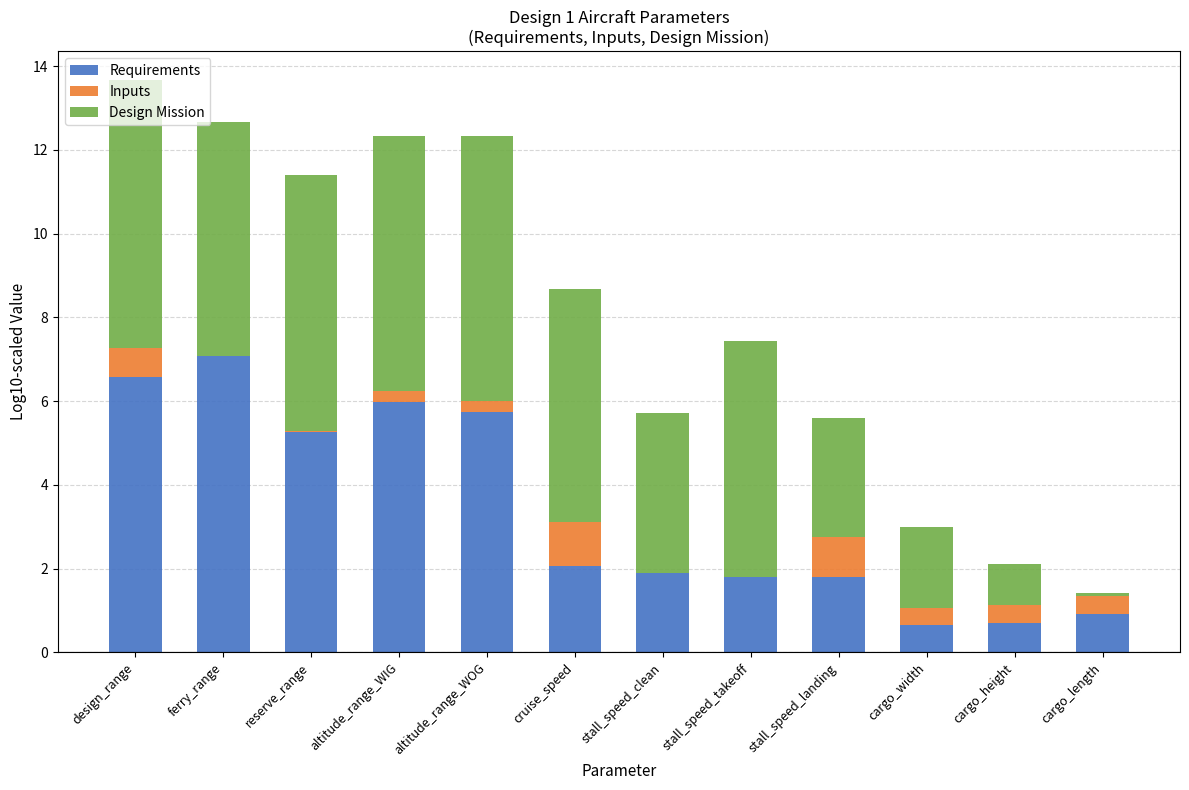

True or false: Requirements has a value of 1.8 at stall_speed_takeoff.

True